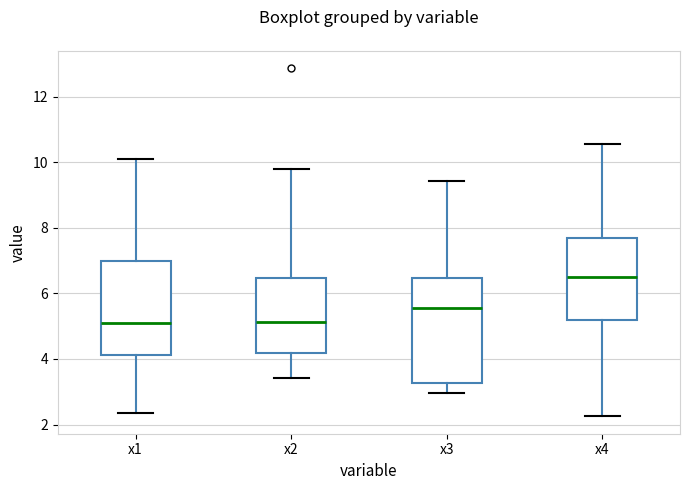

Where is the lower edge of the box for x1 on the y-axis? The values are not printed on the chart, so give them approximately, as read against the axis.

4.2